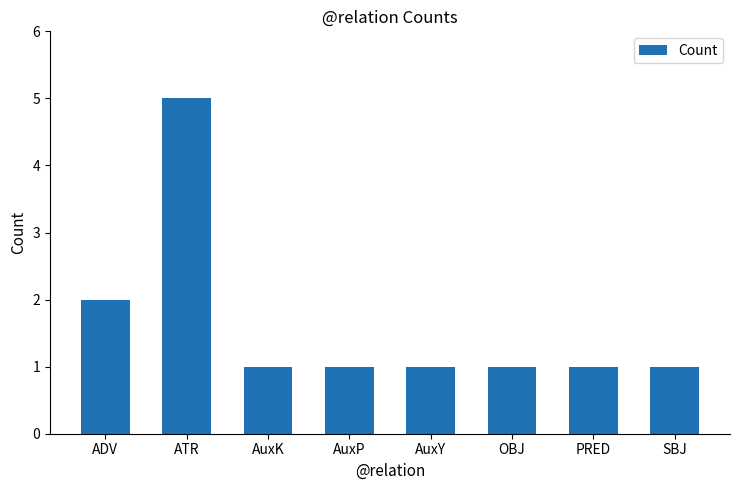

How many bars are there in total?

8